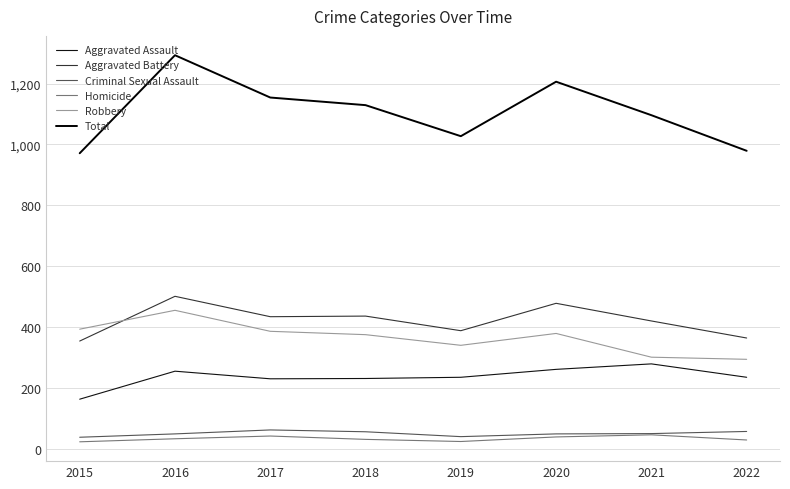

Which series has the largest range (max minus min)?

Total